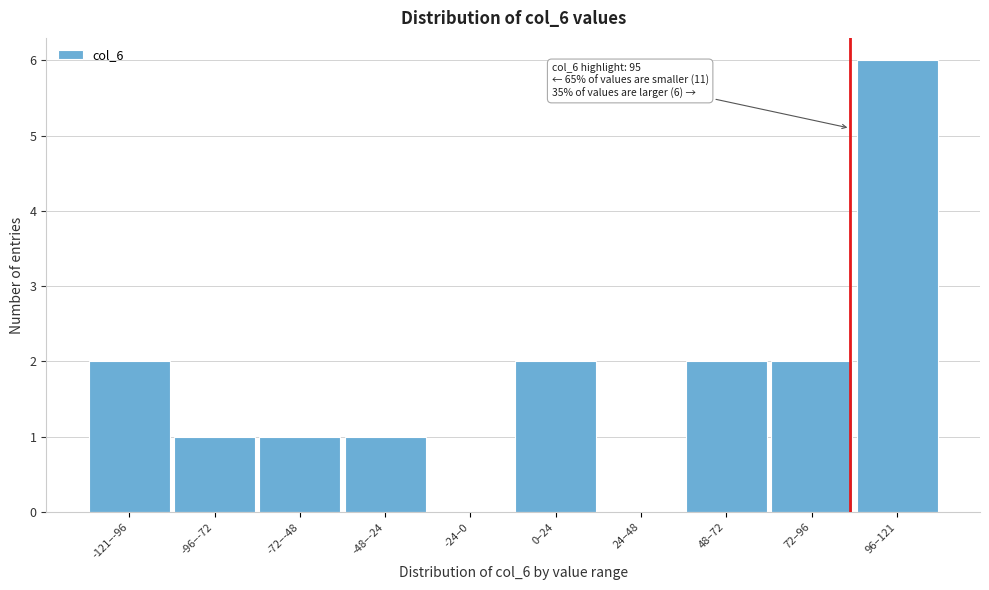

Reading left to right, transcribe all the data shown in this chart.

-121–-96=2	-96–-72=1	-72–-48=1	-48–-24=1	-24–0=0	0–24=2	24–48=0	48–72=2	72–96=2	96–121=6